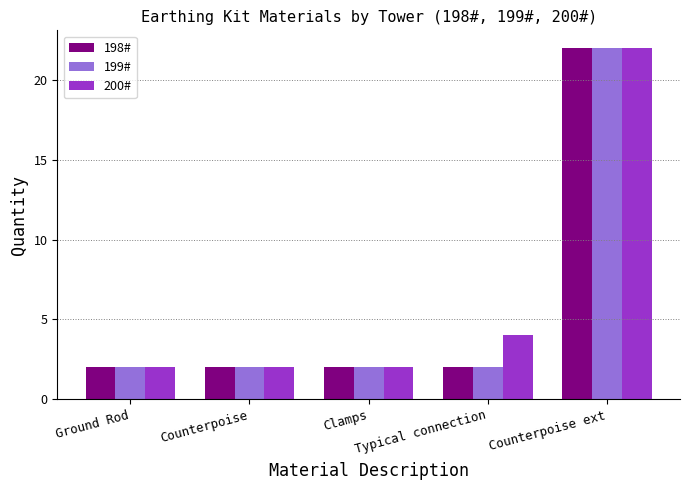

How many categories are shown in the chart?

5